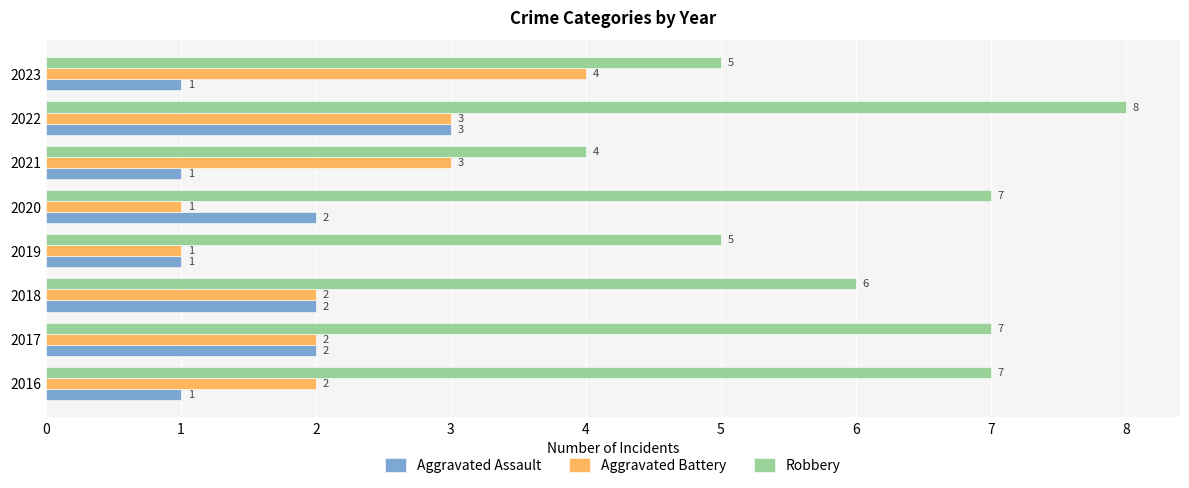

Rank the series at 2016 from lowest to highest value.

Aggravated Assault, Aggravated Battery, Robbery